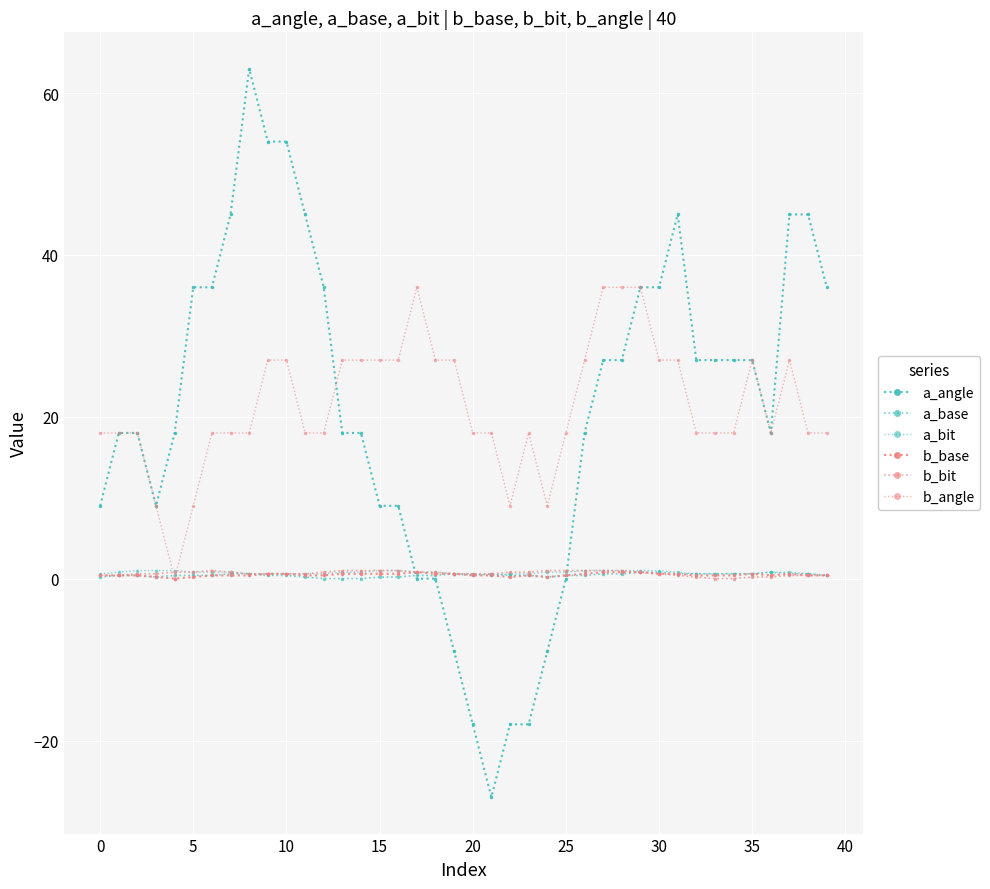

Where is the first local maximum for a_base?

19